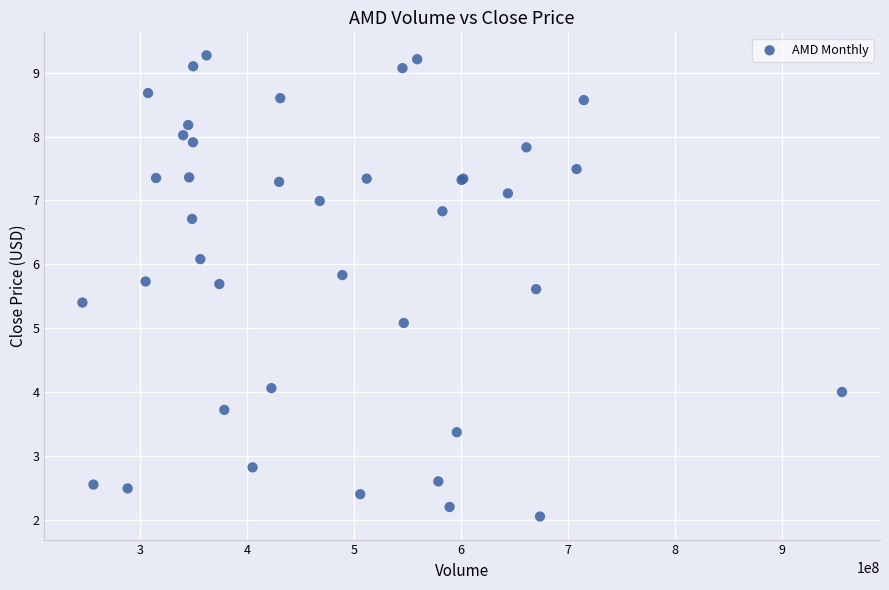

What Y value in the scatter plot is closest to 5?

5.1